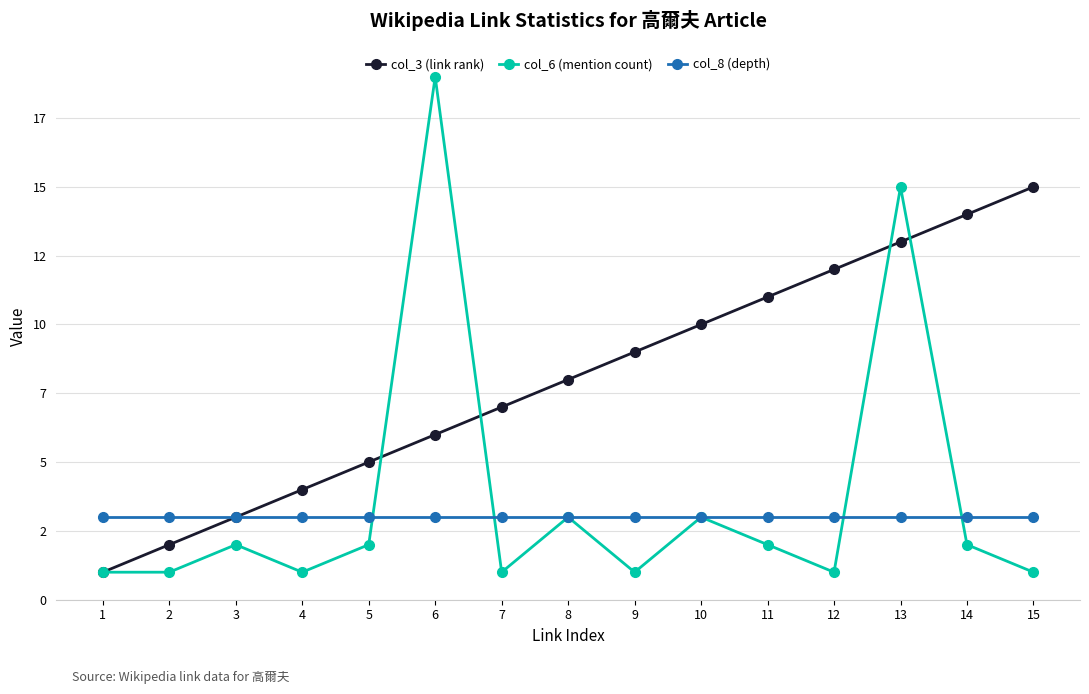

List the series in order of their peak value, lowest first.

col_8 (depth), col_3 (link rank), col_6 (mention count)